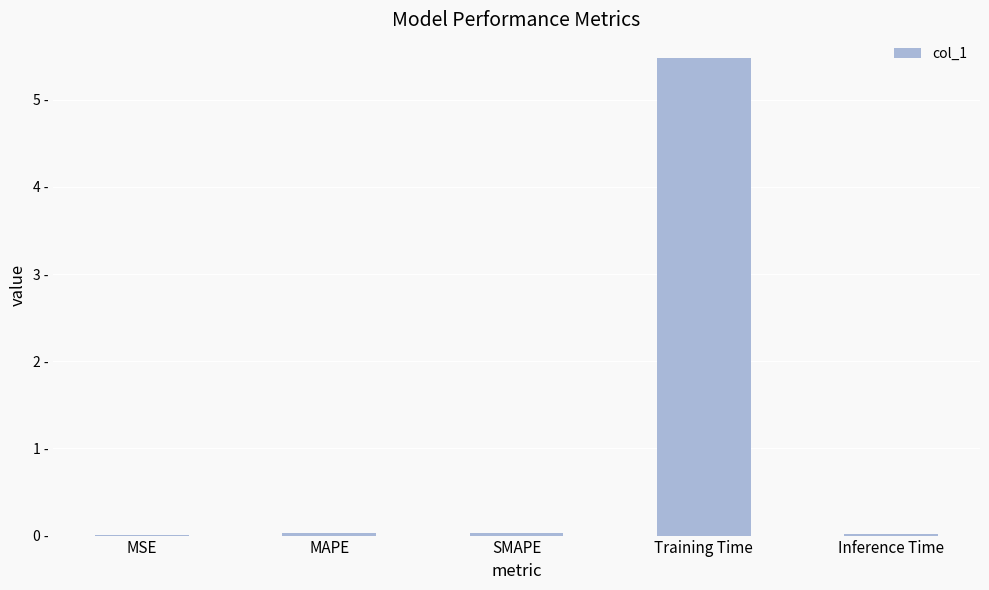

What is the difference between the maximum and second lowest values?

5.5